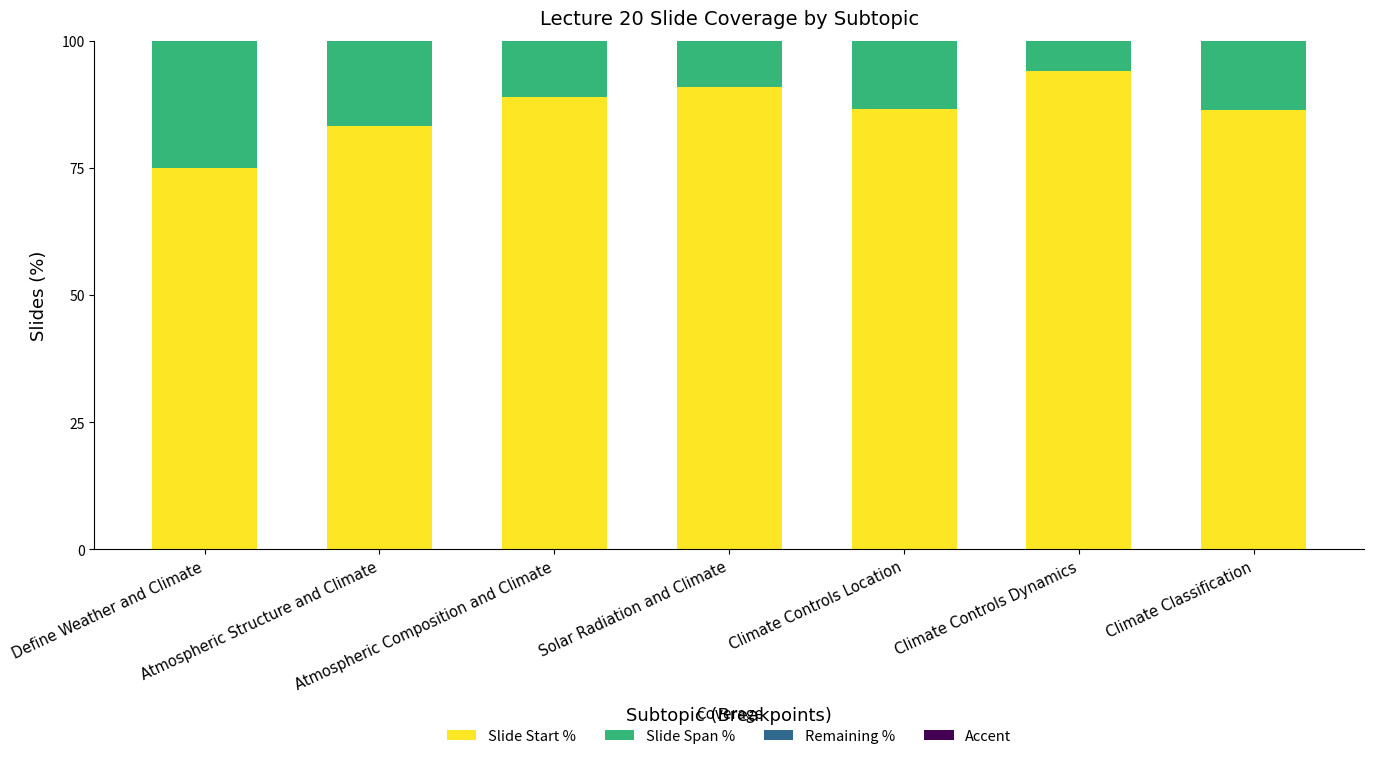

What is the sum of all Slide Start % values?

605.3